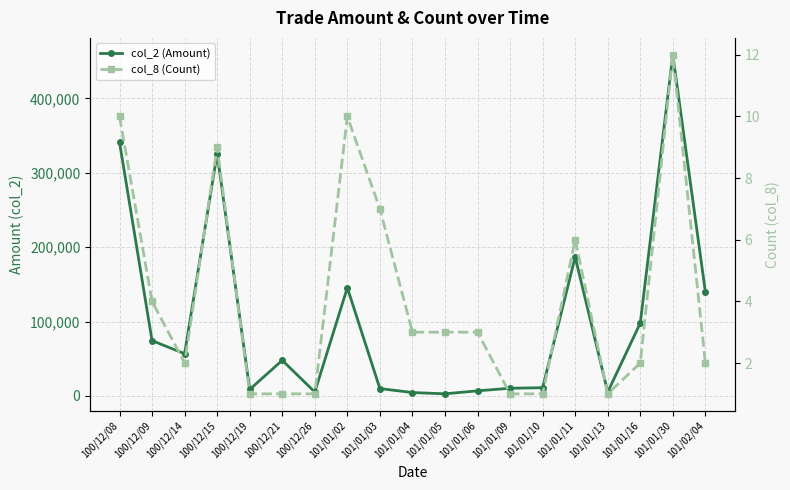

At which category is the sum across all series the highest?

101/01/30